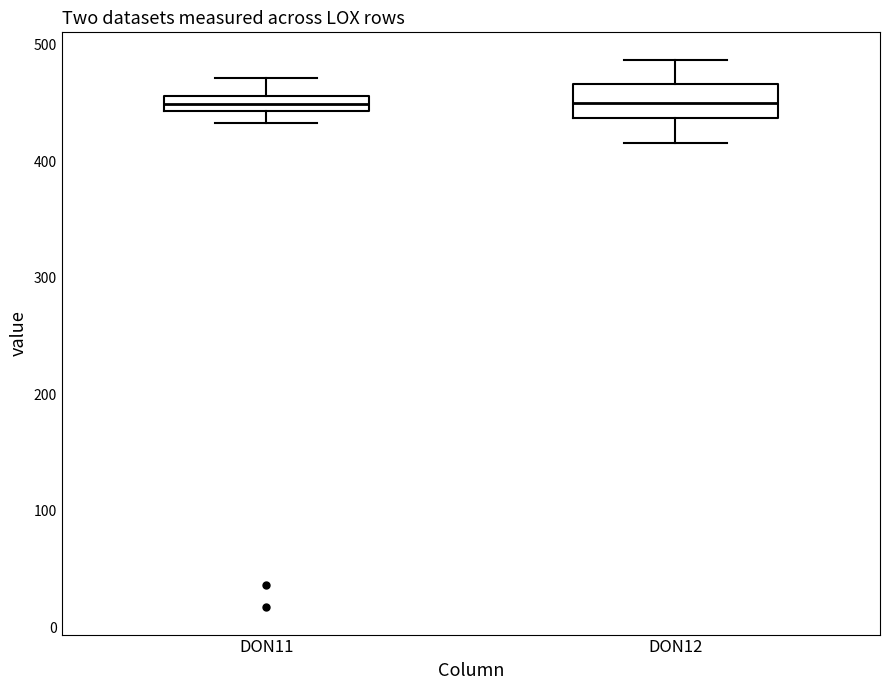

Where is the upper edge of the box for DON11 on the y-axis? The values are not printed on the chart, so give them approximately, as read against the axis.

460